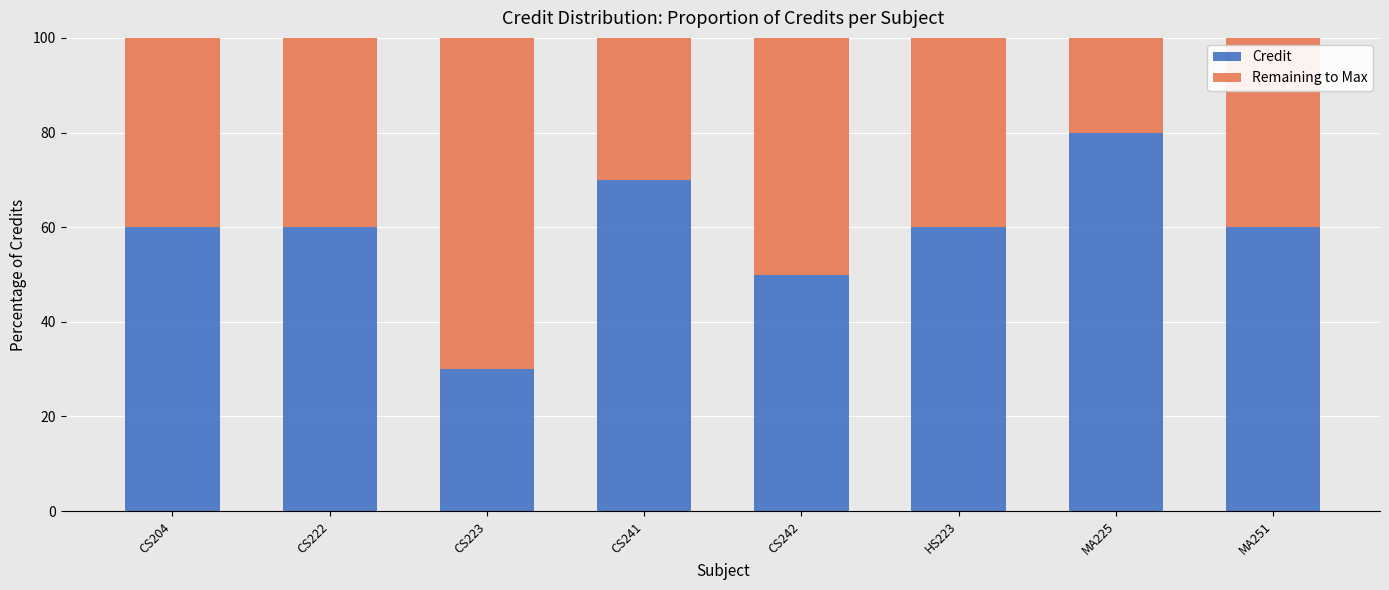

What is the total value across all series at HS223?

100